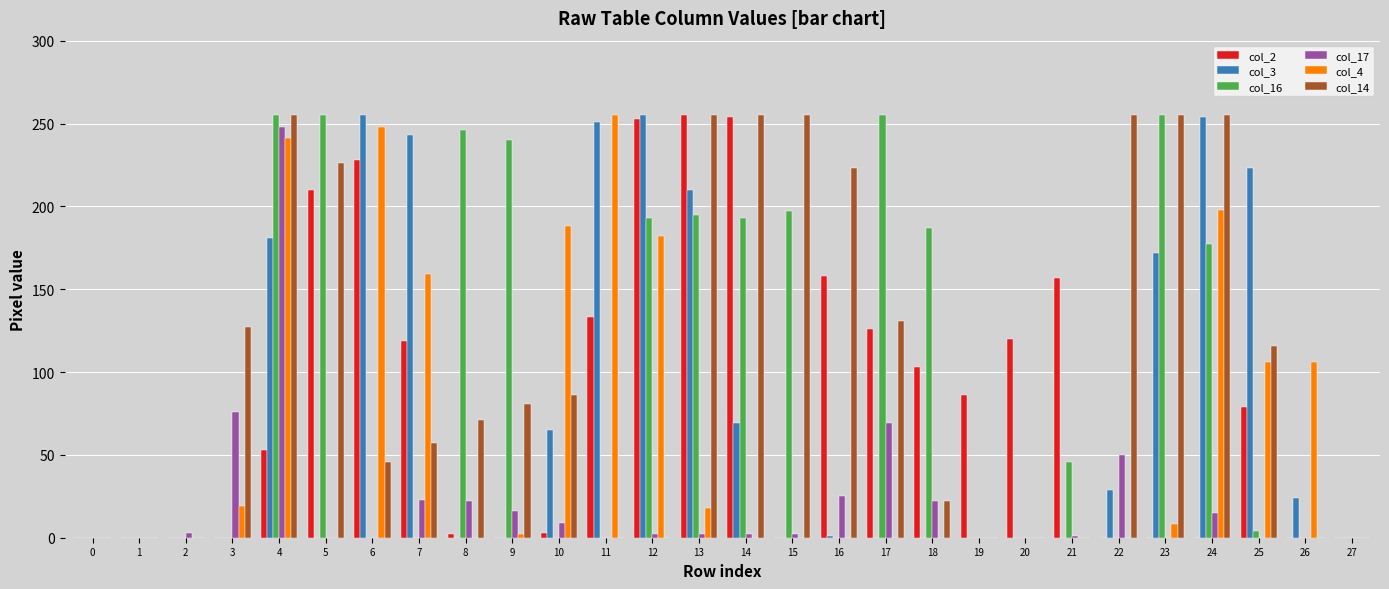

What is the spread (max minus min) of values at 19?

86